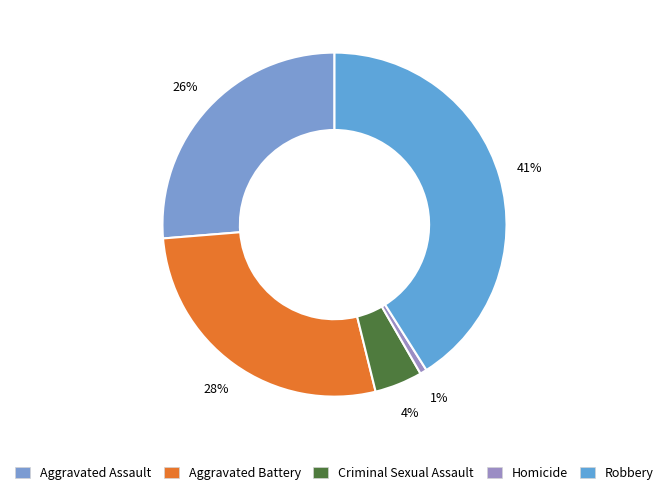

Does any single category account for the majority?

No